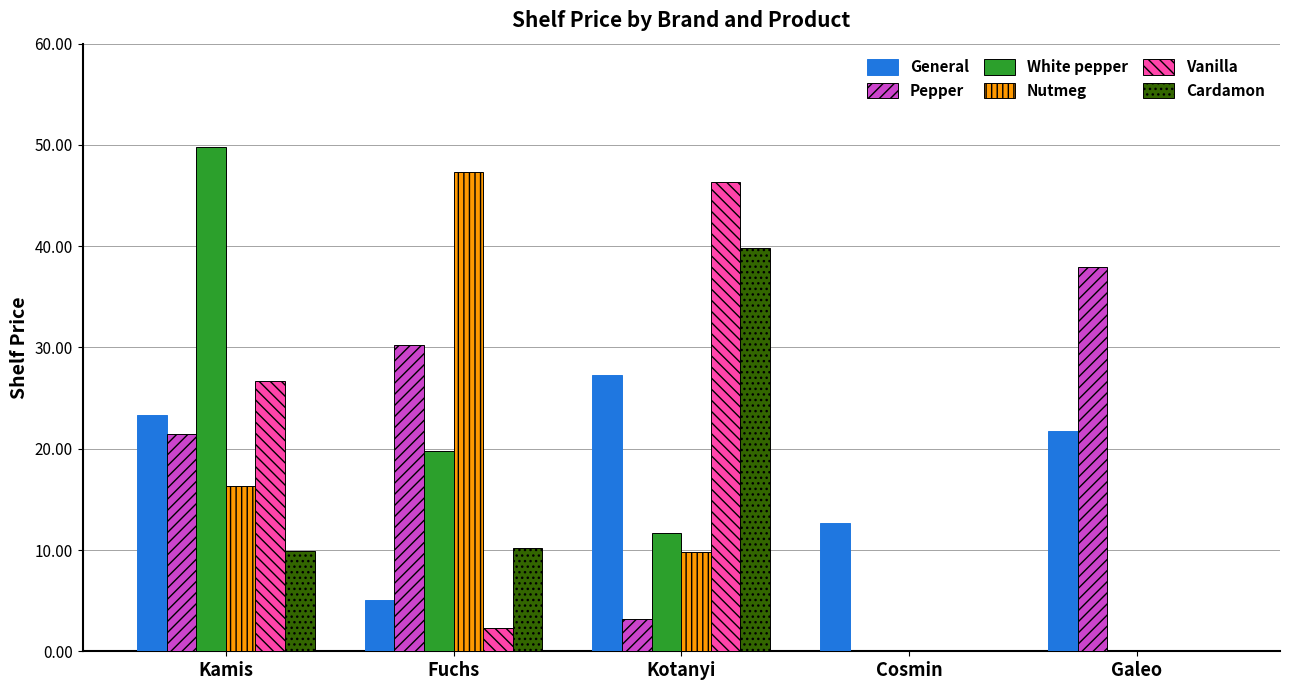

Reading right to left, what are all the values shown in this chart?

General: 21.8	12.7	27.3	5.1	23.3
Pepper: 37.9	0.0	3.2	30.2	21.5
White pepper: 0.0	0.0	11.7	19.8	49.8
Nutmeg: 0.0	0.0	9.8	47.3	16.3
Vanilla: 0.0	0.0	46.3	2.3	26.7
Cardamon: 0.0	0.0	39.8	10.2	9.9